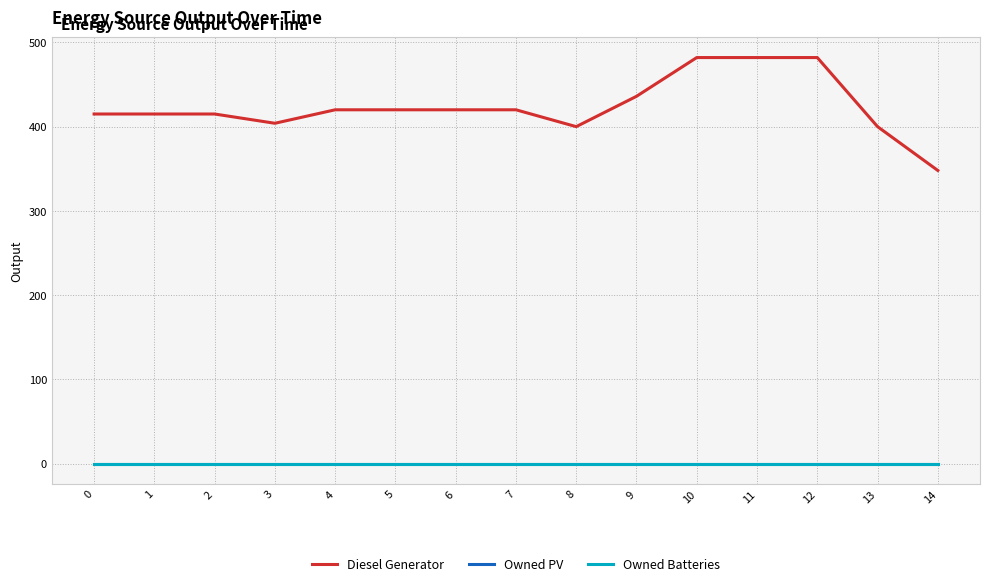

Is this an area chart (filled region under the line)?

No